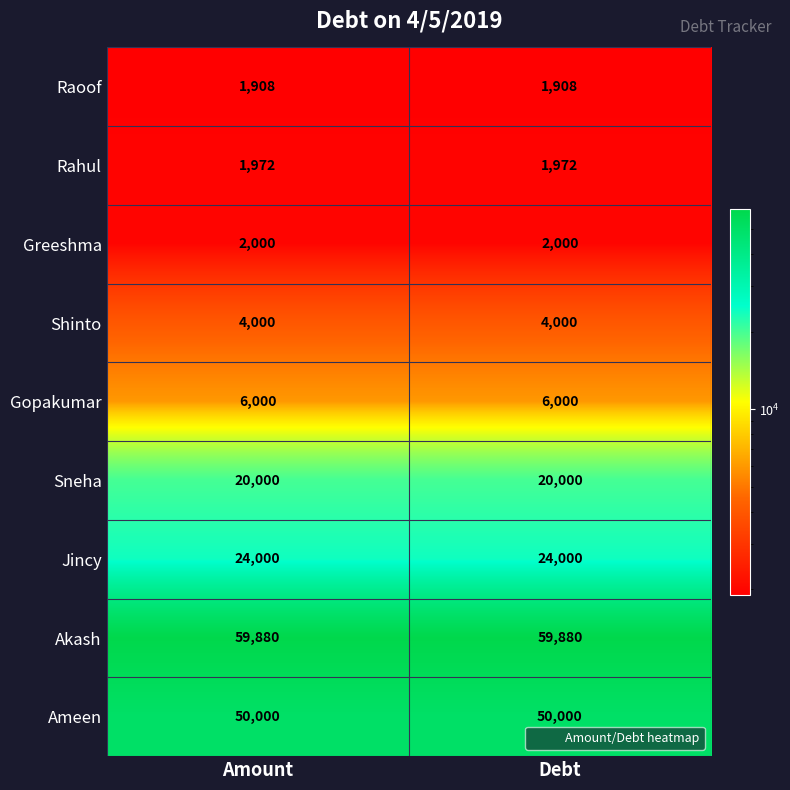

What is the maximum value shown in the chart?

59880